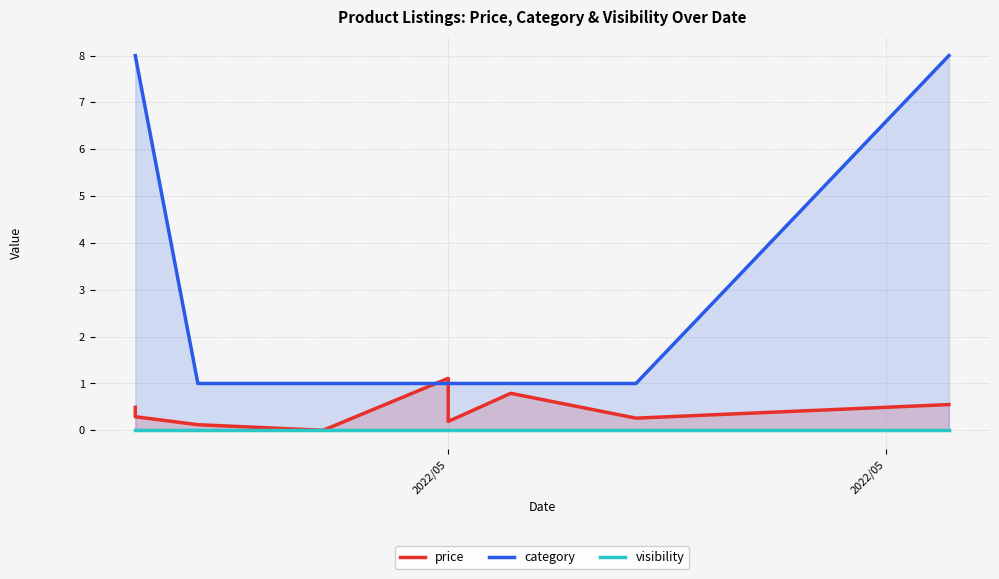

How many category values are between 1 and 8?

9